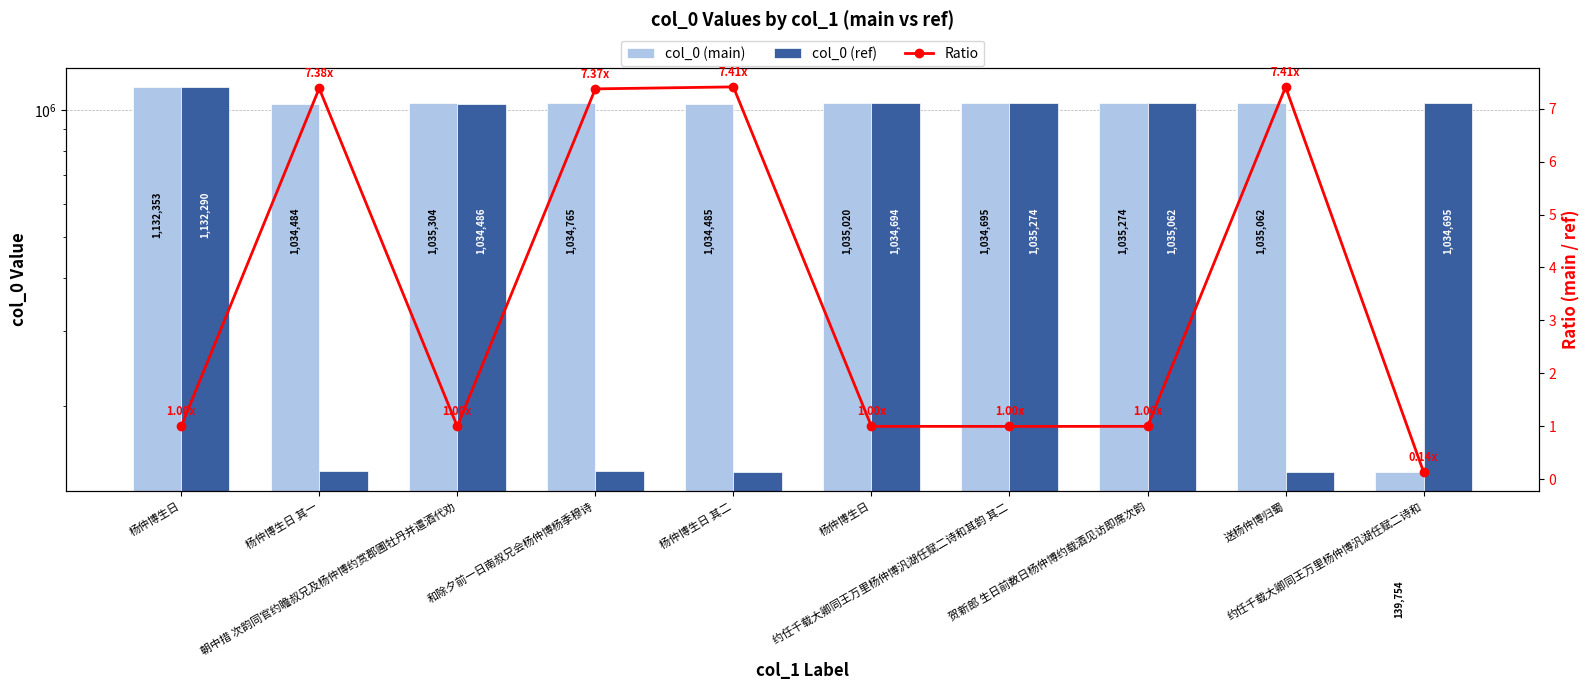

The value of Ratio at 约任千载大卿同王万里杨仲博汎湖任赋二诗和其韵 其二 is 1.0. True or false?

True